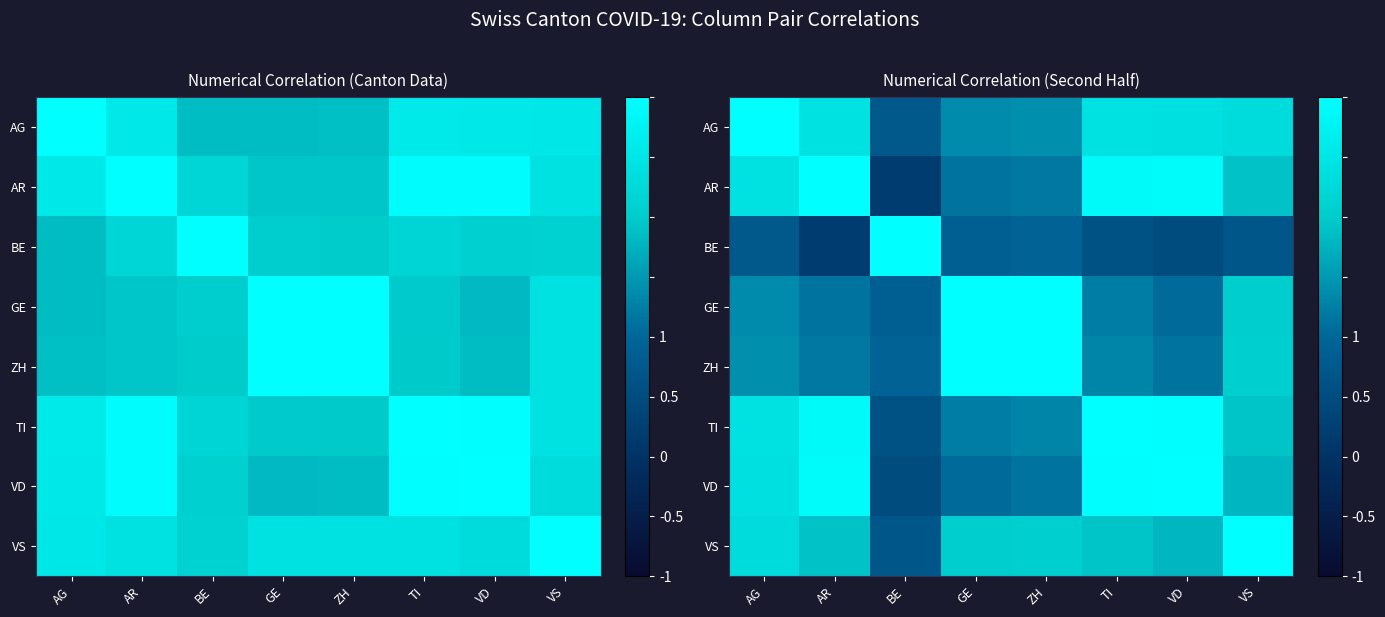

What is the difference between the maximum and second lowest values in the BE series?

1.2